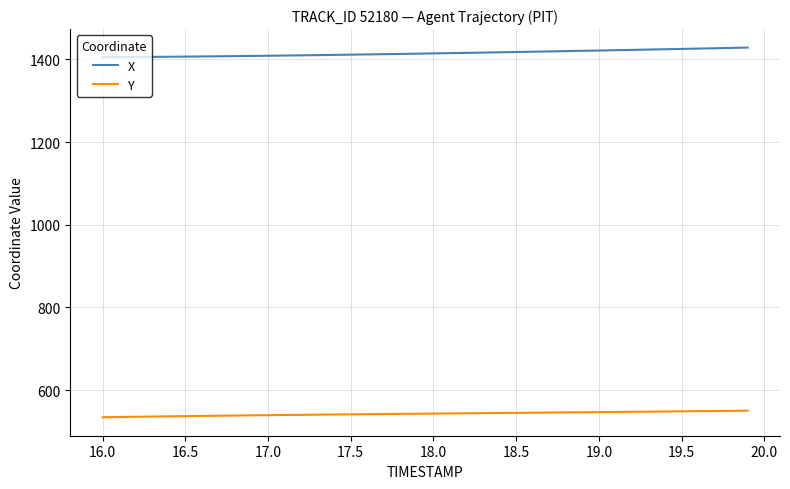

List the series in order of their peak value, lowest first.

Y, X